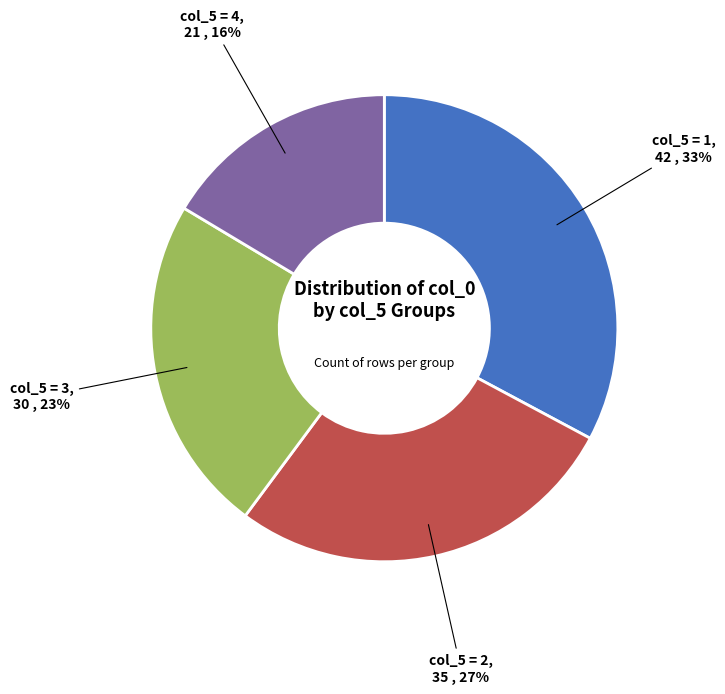

Is the sum of col_5 = 2 and col_5 = 3 greater than half?

Yes